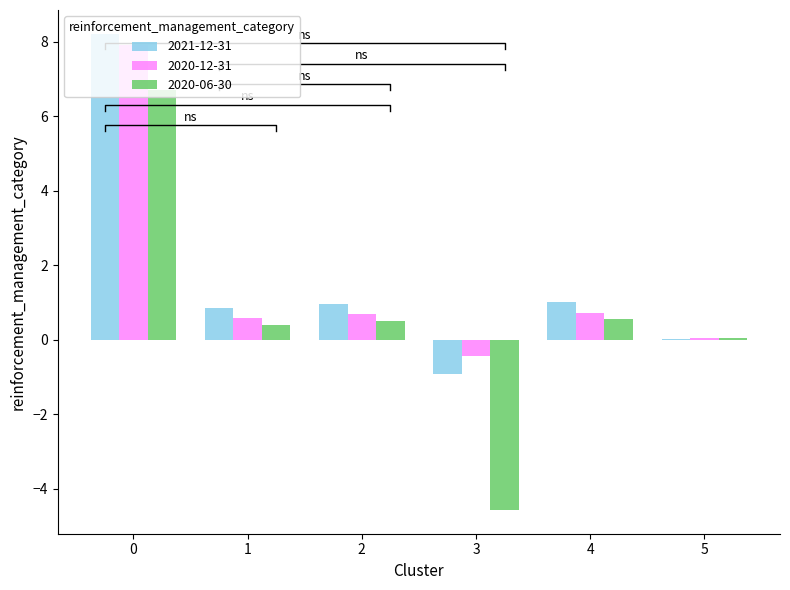

The value of 2020-06-30 at 2 is 0.5. True or false?

True